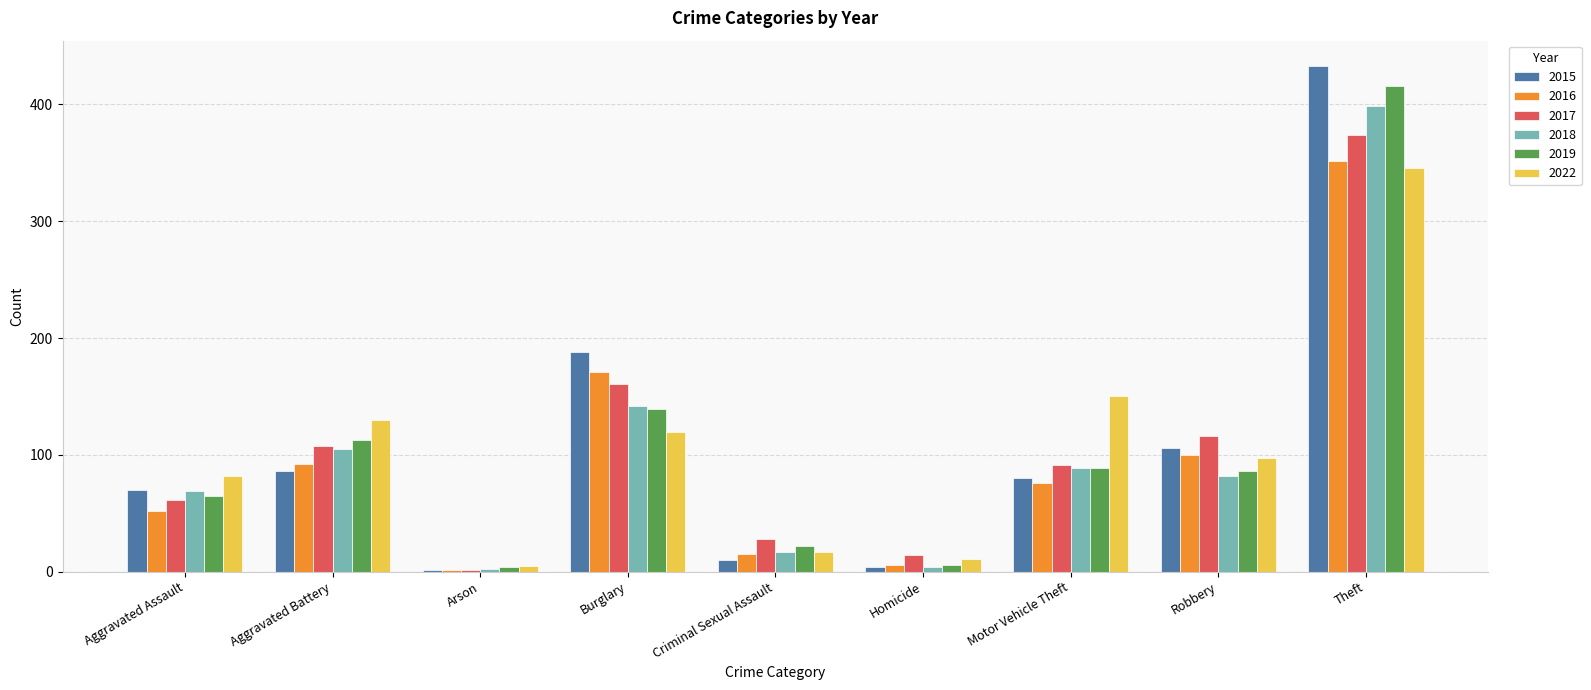

True or false: 2019 has a value of 36 at Aggravated Assault.

False